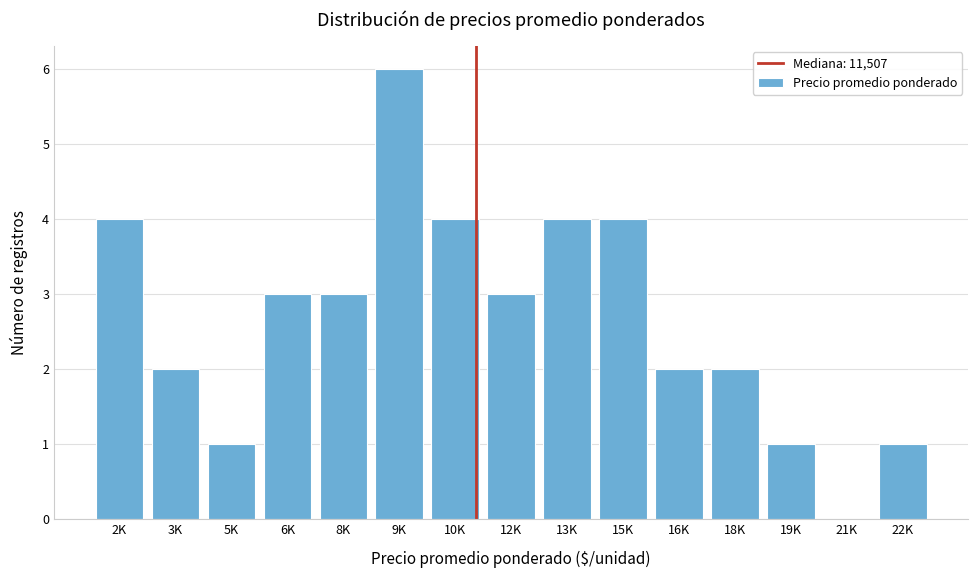

Reading left to right, extract all data points from this chart.

2K=4	3K=2	5K=1	6K=3	8K=3	9K=6	10K=4	12K=3	13K=4	15K=4	16K=2	18K=2	19K=1	21K=0	22K=1